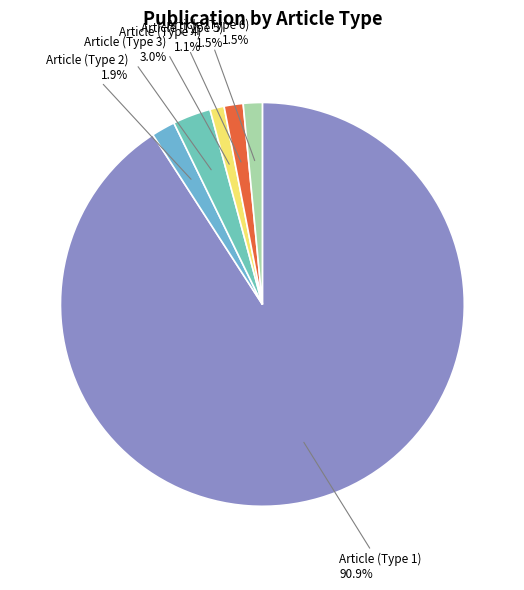

Is there any slice that represents more than half of the pie?

Yes